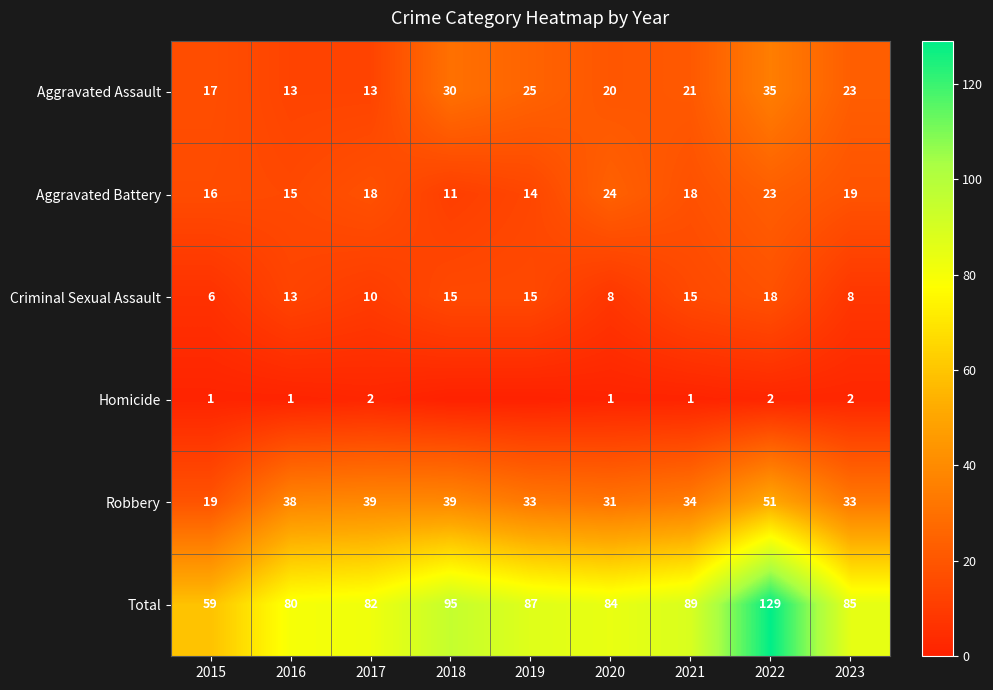

What is the sum of all Aggravated Battery values?

158